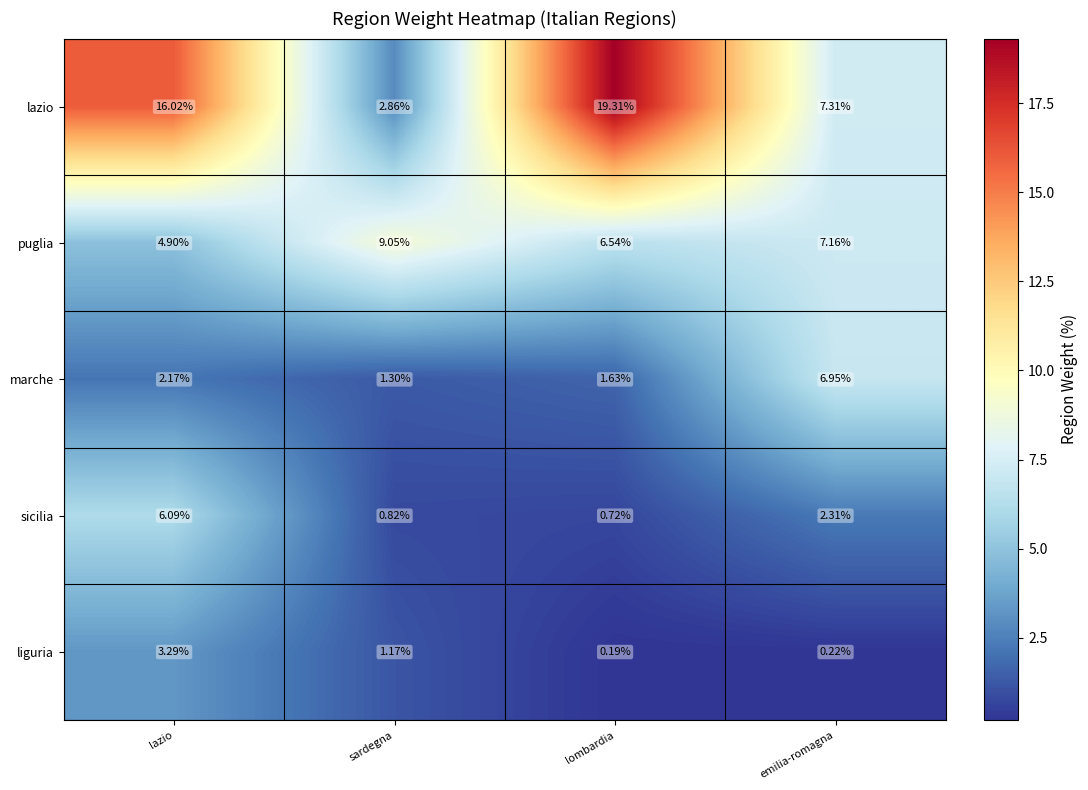

Which series has the widest spread of values?

lazio